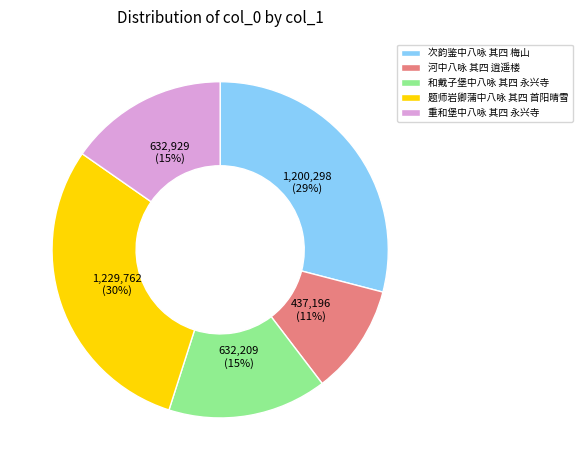

What is the largest slice in the pie chart?

题师岩卿蒲中八咏 其四 首阳晴雪